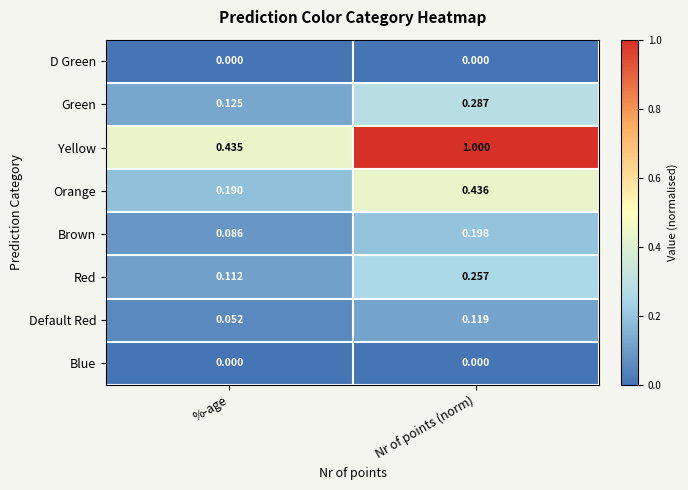

At which label is Yellow closest to 0?

%-age